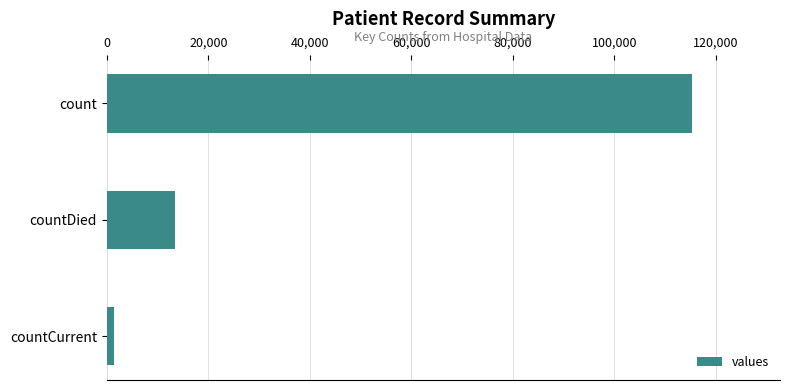

How many data points are less than 13343?

1